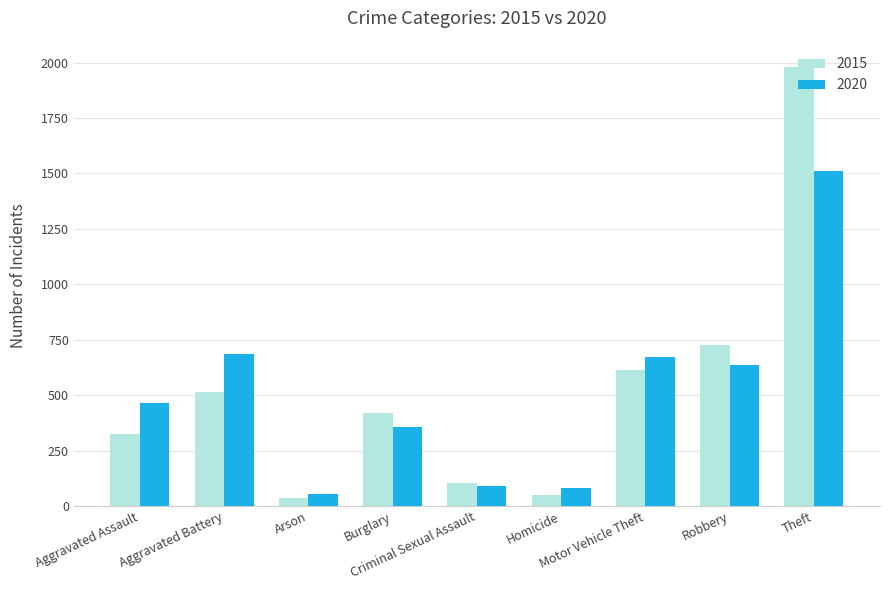

At which category is the sum across all series the highest?

Theft